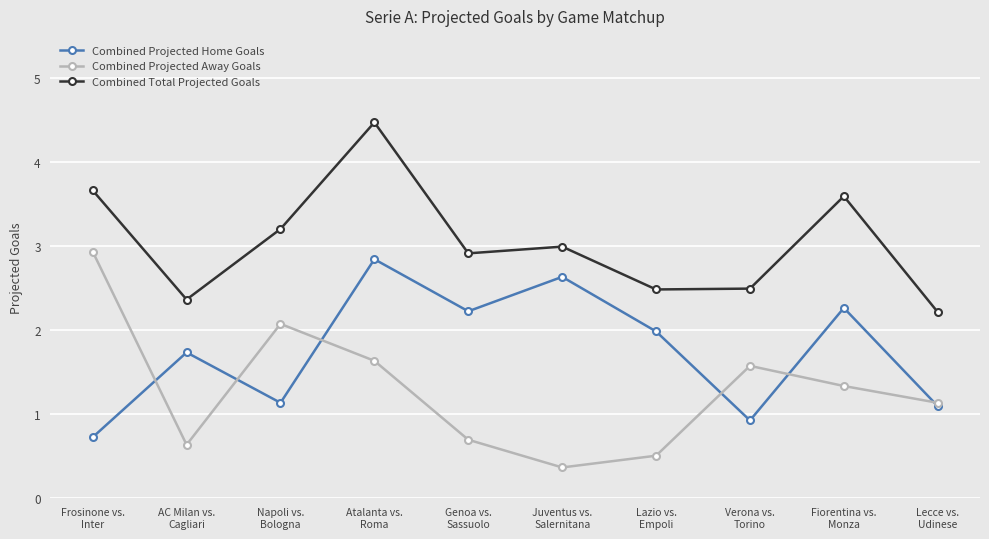

What is the greatest value displayed?

4.5